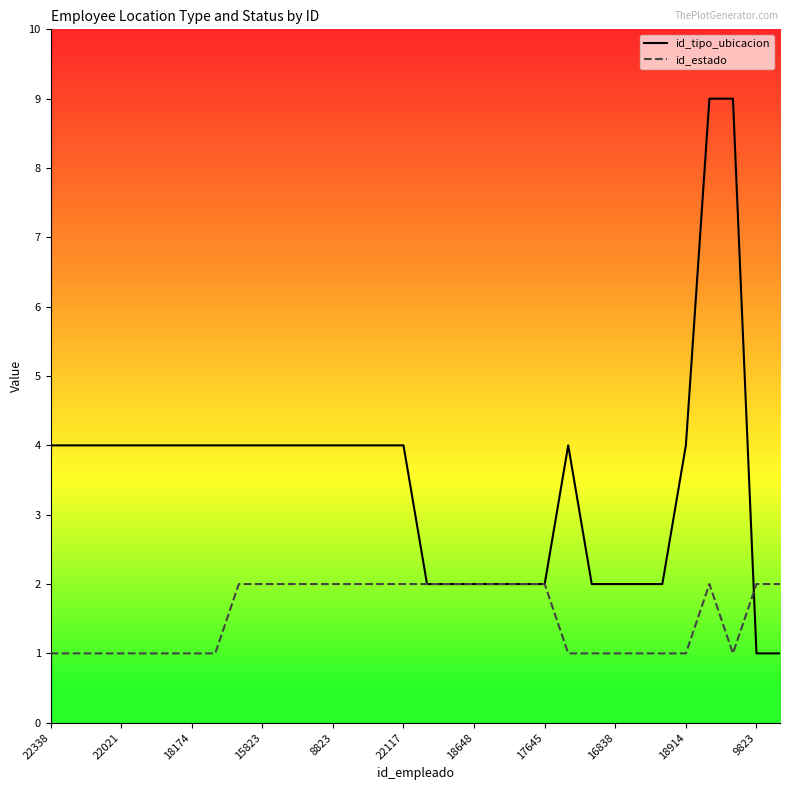

How many series are shown in this chart?

2